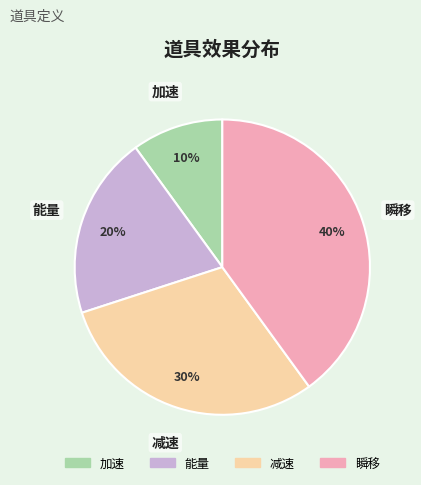

Does 瞬移 account for over 50% of the chart?

No